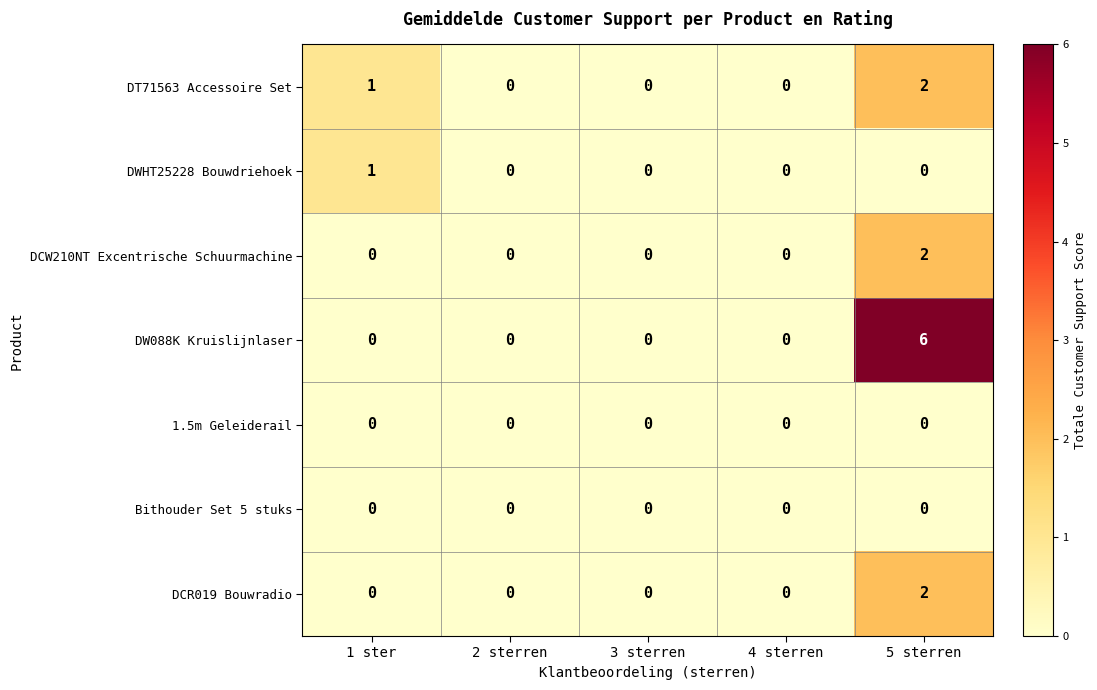

Which series has the largest total across all categories?

DW088K Kruislijnlaser